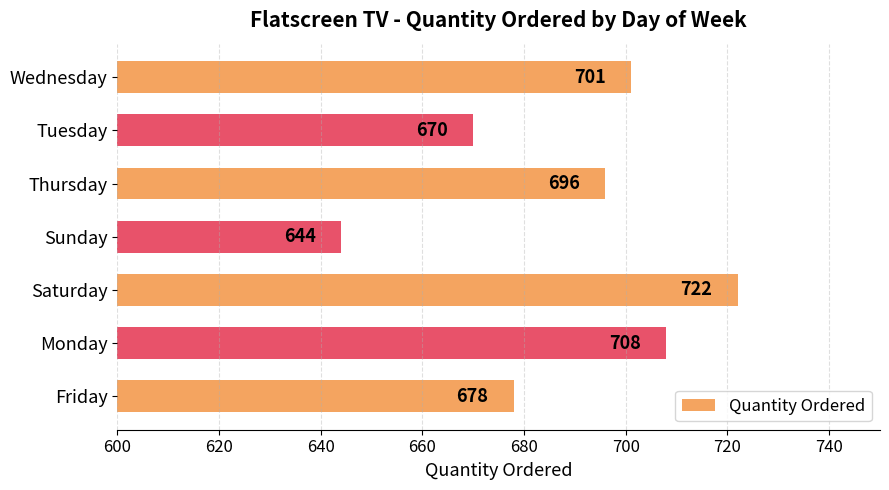

How many data points does each series have?

7